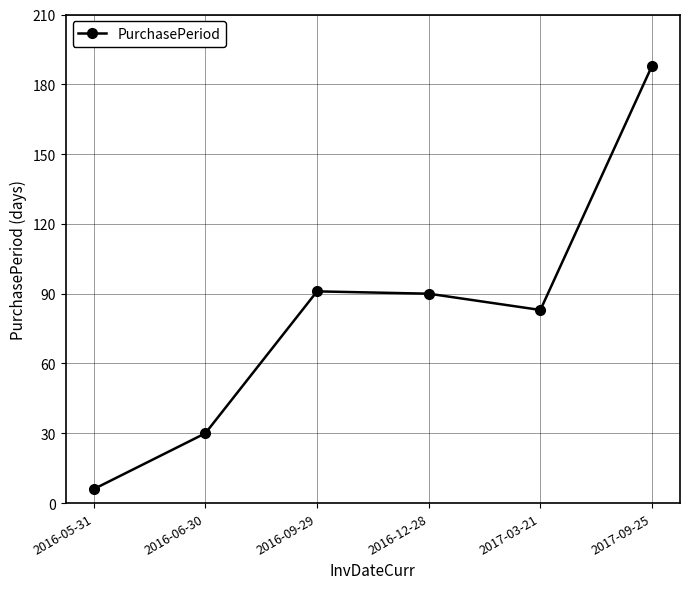

True or false: the data shows 30 at 2016-06-30.

True